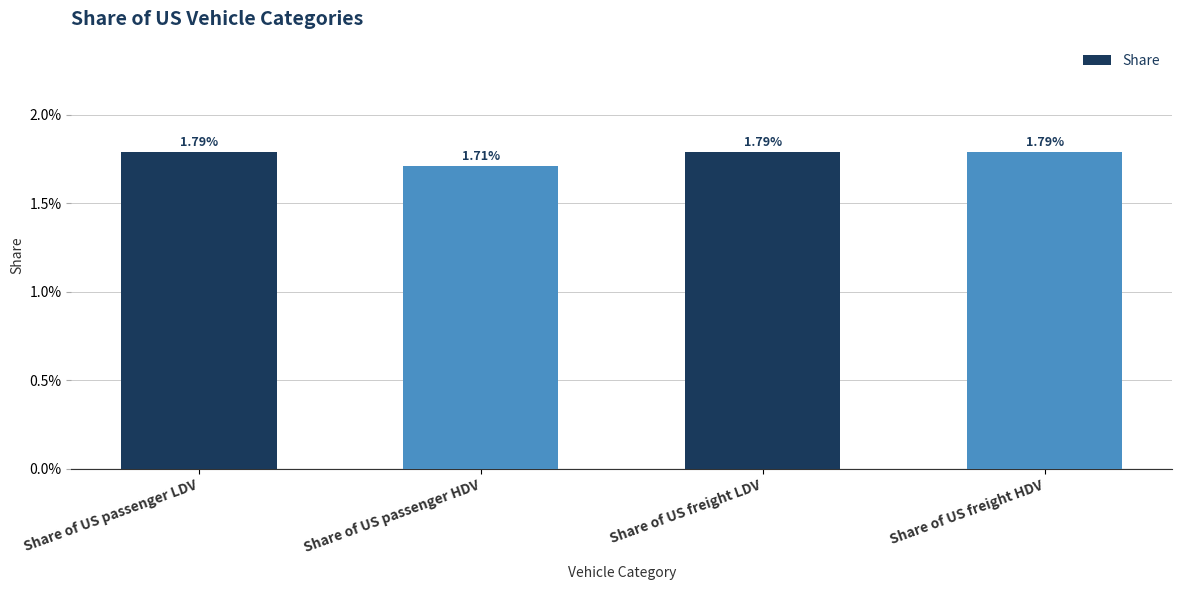

Does the chart contain any negative values?

No